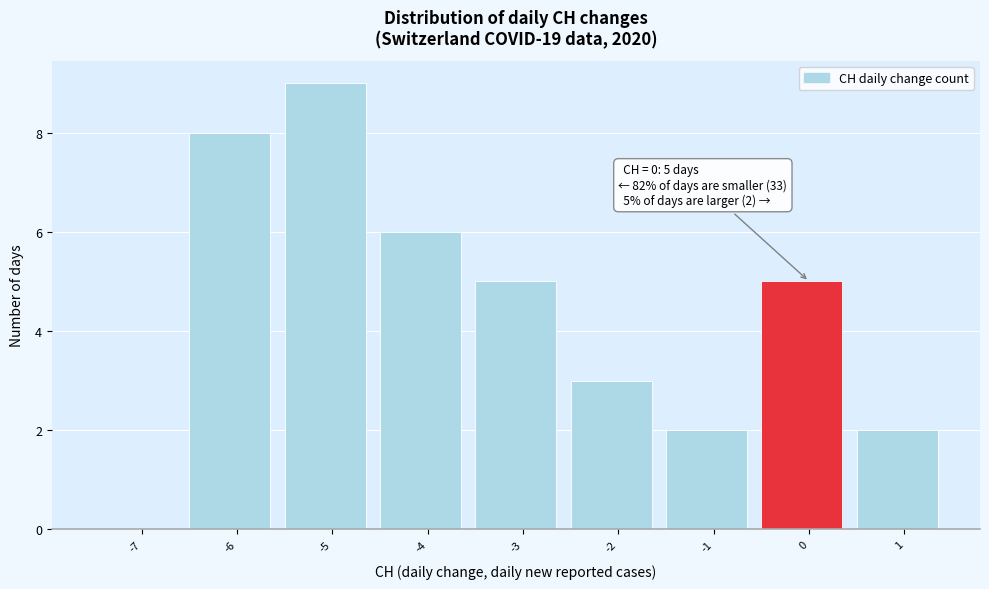

Reading right to left, transcribe all the data shown in this chart.

1=2	0=5	-1=2	-2=3	-3=5	-4=6	-5=9	-6=8	-7=0